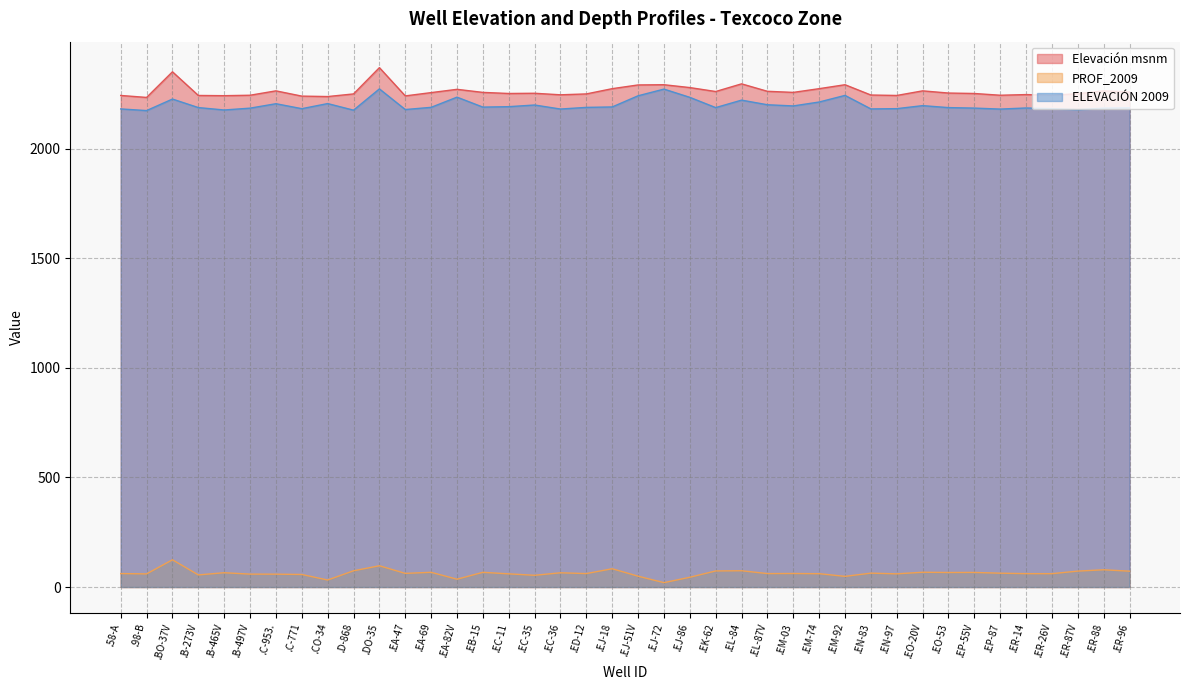

Reading left to right, extract all data points from this chart.

Elevación msnm: 2244.0	2235.0	2352.0	2244.0	2243.0	2245.0	2265.0	2241.0	2239.0	2251.0	2371.0	2242.0	2257.0	2272.0	2258.0	2253.0	2254.0	2247.0	2251.0	2275.0	2292.0	2293.0	2280.0	2262.0	2297.0	2263.0	2258.0	2275.0	2293.0	2246.0	2244.0	2265.0	2255.0	2253.0	2245.0	2248.0	2245.0	2252.0	2265.0	2260.0
PROF_2009: 61.5	60.0	124.4	55.3	65.3	58.9	58.7	57.3	32.0	74.2	97.1	62.3	67.2	35.7	67.2	60.2	53.6	65.0	61.4	83.5	49.5	20.0	44.6	73.4	74.3	61.4	61.8	60.9	48.7	63.4	60.2	67.5	66.4	66.7	63.2	61.1	61.0	72.7	78.8	72.4
ELEVACIÓN 2009: 2182.5	2175.0	2227.6	2188.7	2177.7	2186.1	2206.3	2183.7	2207.0	2176.8	2273.9	2179.7	2189.8	2236.3	2190.8	2192.8	2200.4	2182.0	2189.6	2191.5	2242.5	2273.0	2235.4	2188.6	2222.7	2201.6	2196.2	2214.1	2244.3	2182.6	2183.8	2197.5	2188.6	2186.3	2181.8	2186.9	2184.0	2179.3	2186.2	2187.6